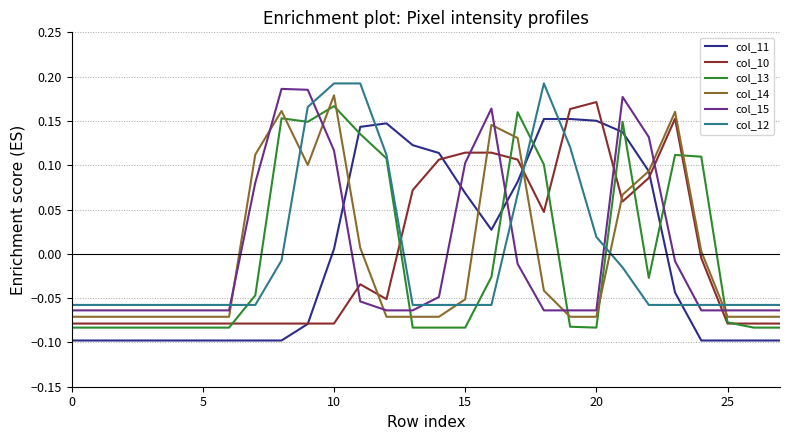

True or false: col_15 and col_12 cross at least once.

True